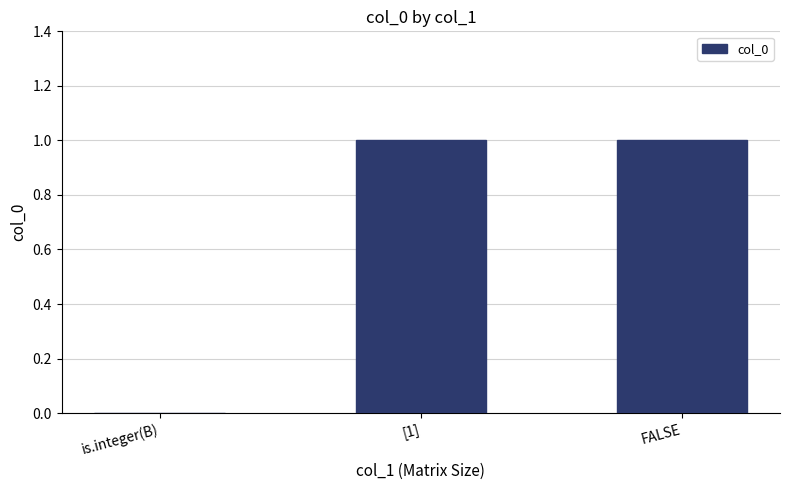

What is the change in value from is.integer(B) to [1]?

+1